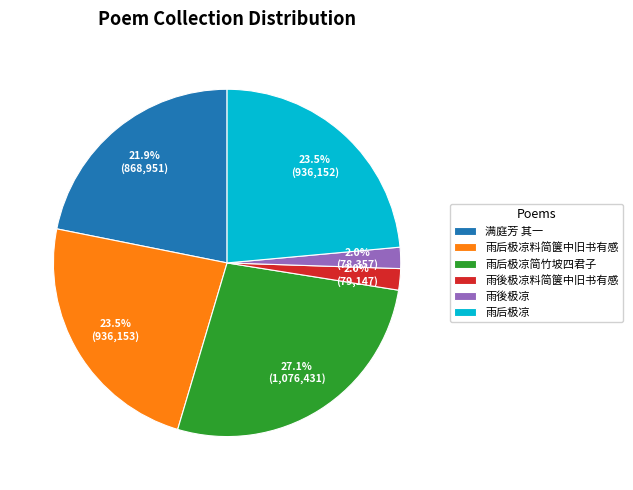

What percentage is the 雨后极凉简竹坡四君子 slice, to the nearest percent?

27%